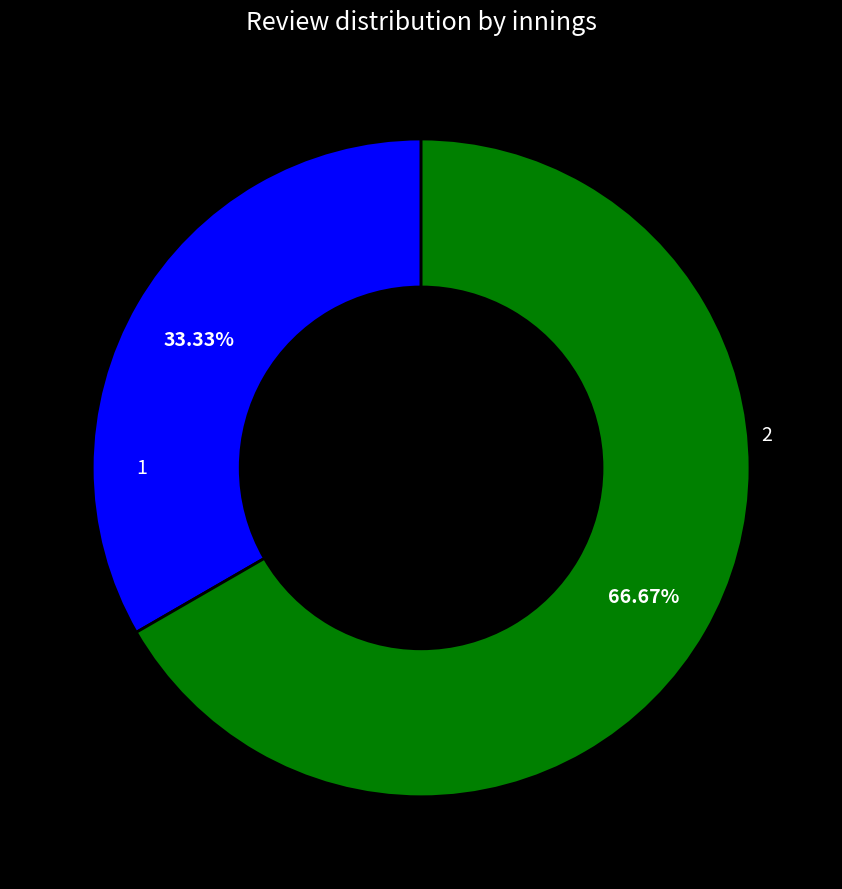

To the nearest percent, what is the average slice percentage?

50%